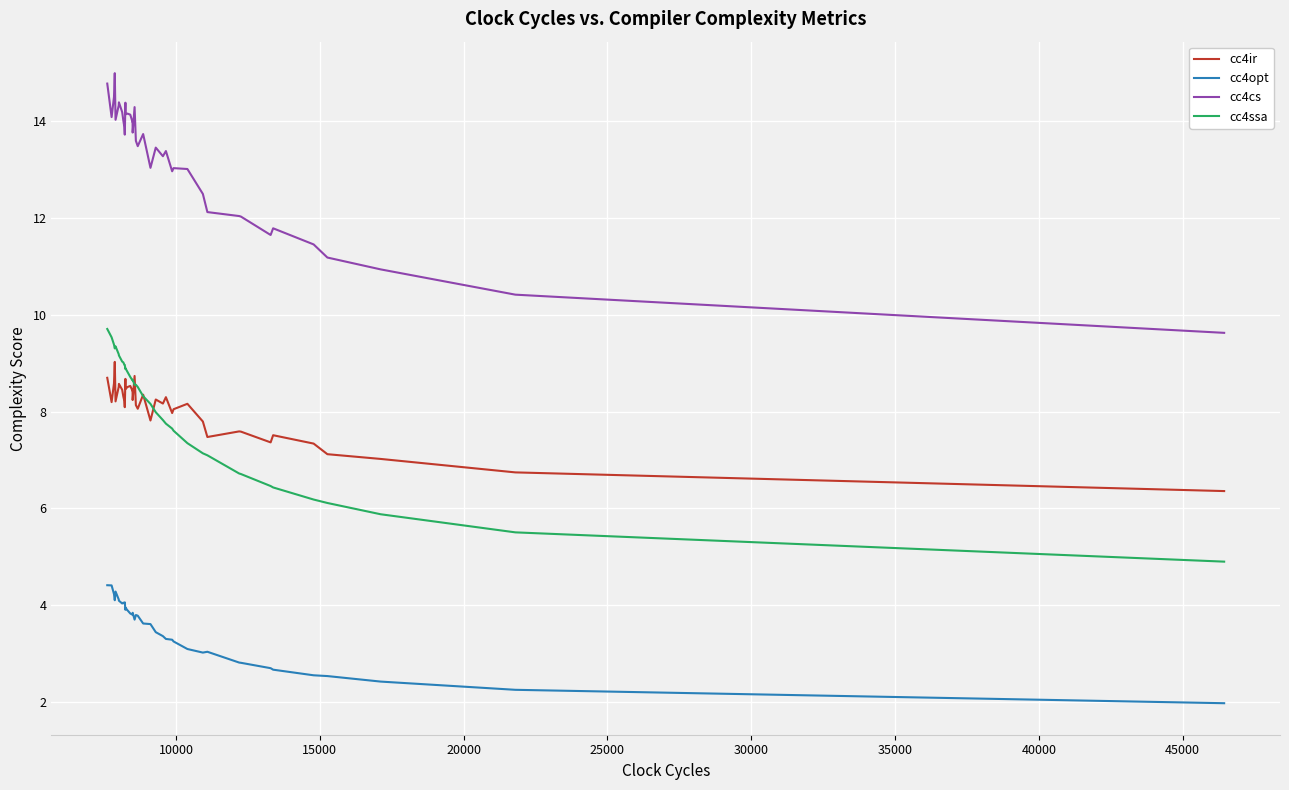

Which series has the largest total across all categories?

cc4cs